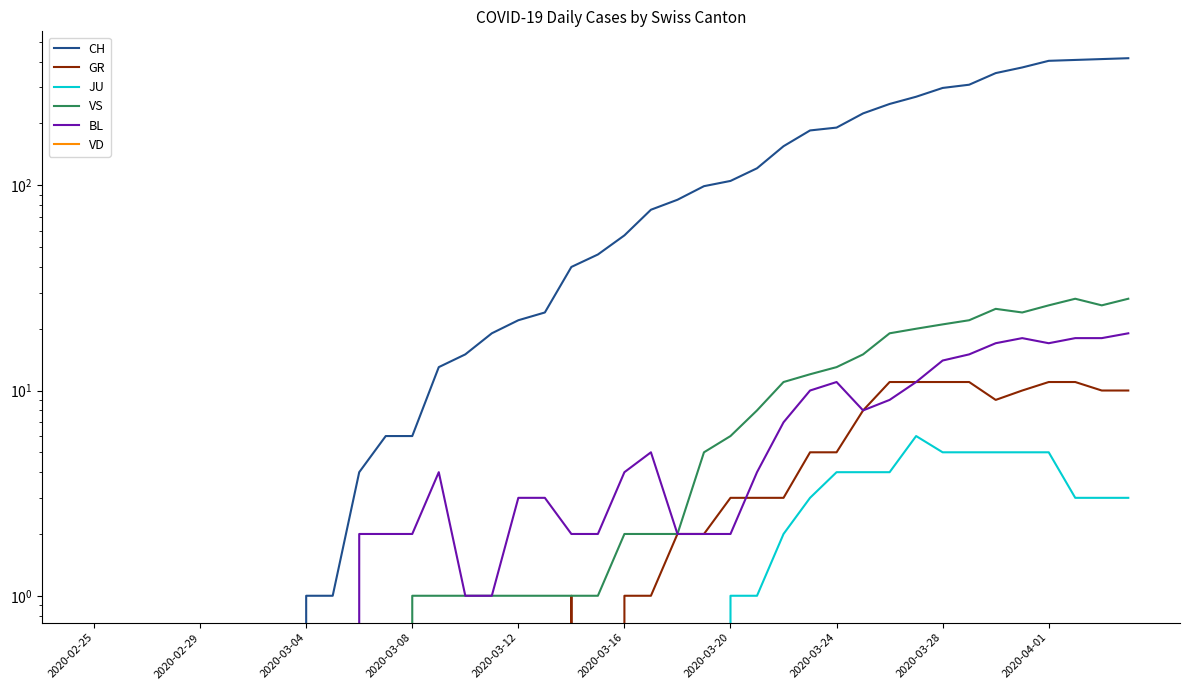

Count the number of data series in this chart.

6